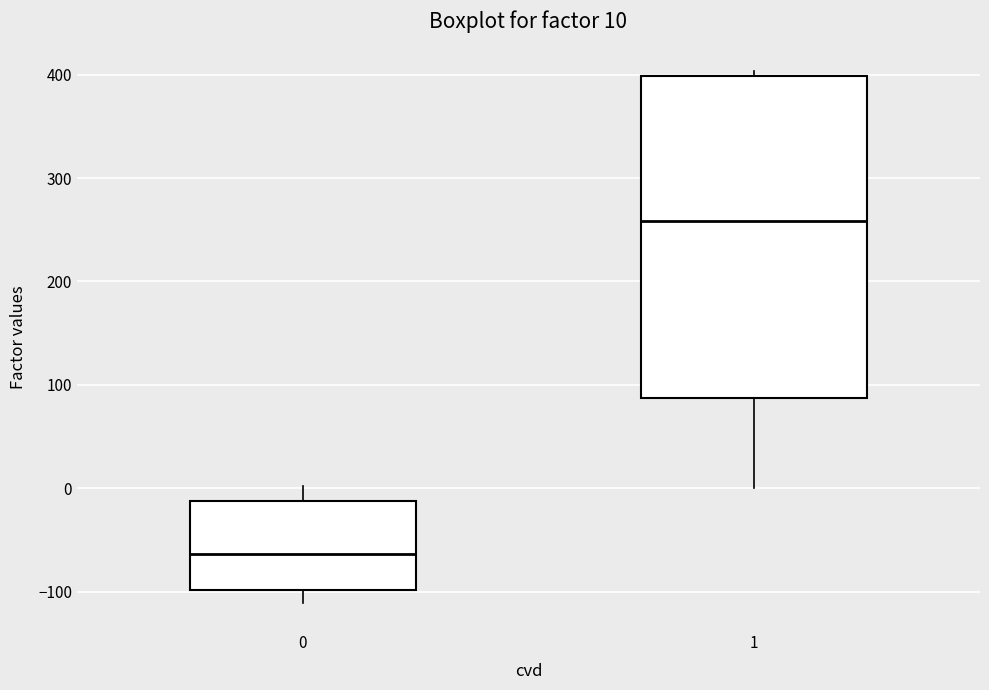

Comparing the boxes themselves (not the whiskers), which one is the tallest?

1